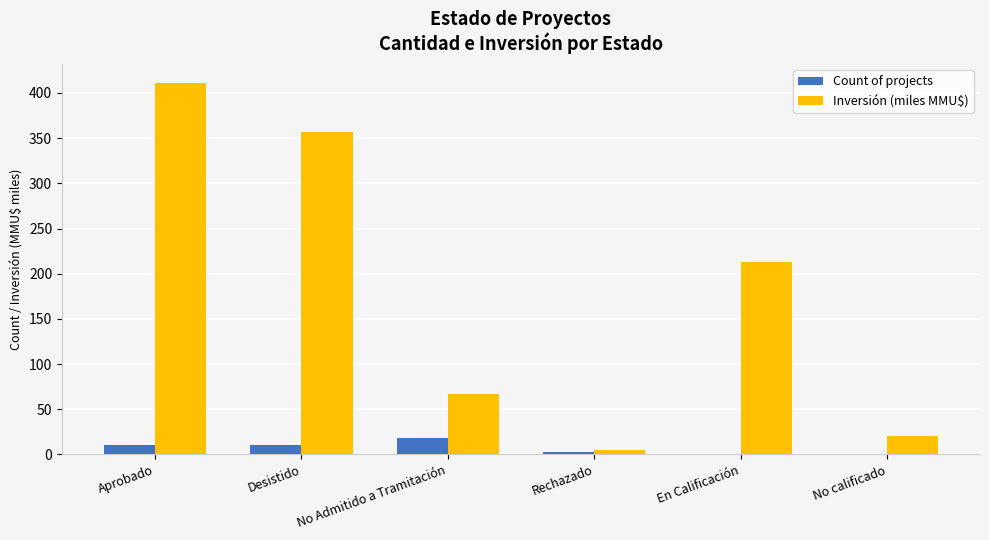

What is the total value across all series at Desistido?

366.6